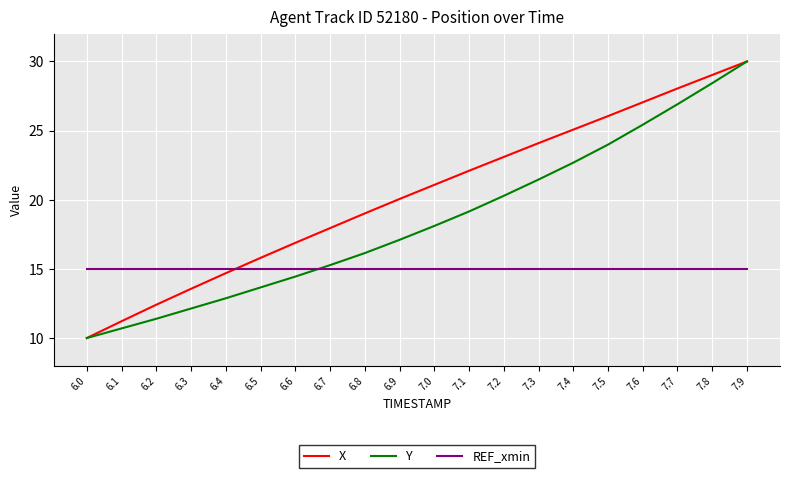

What is the difference between the highest and lowest values at 7.6?

12.0